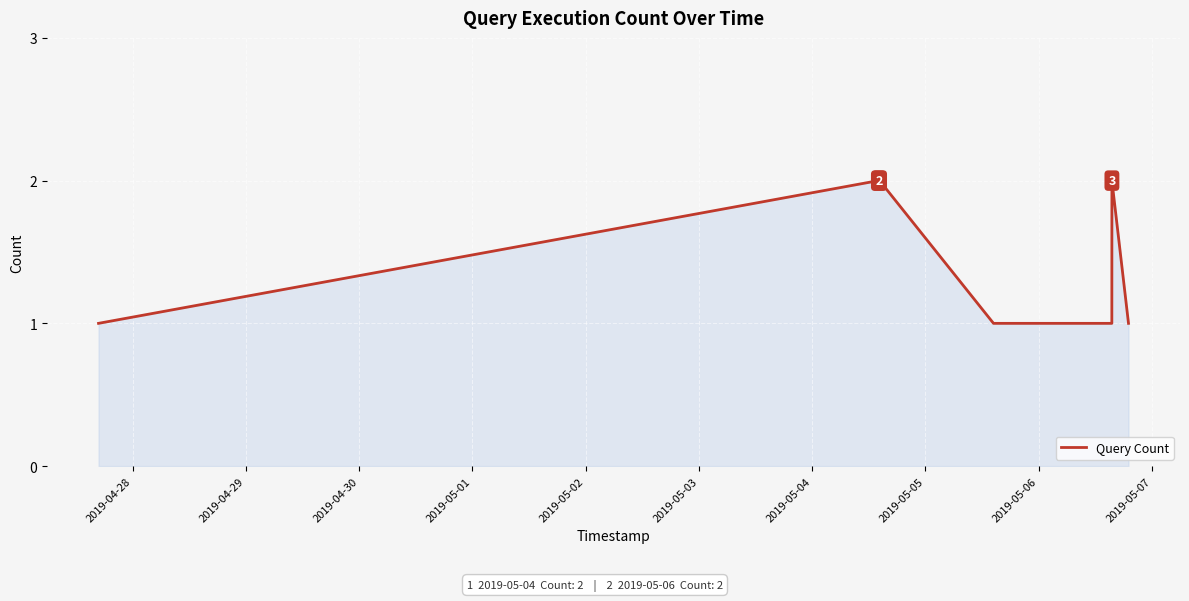

How many values are between 1 and 2?

15